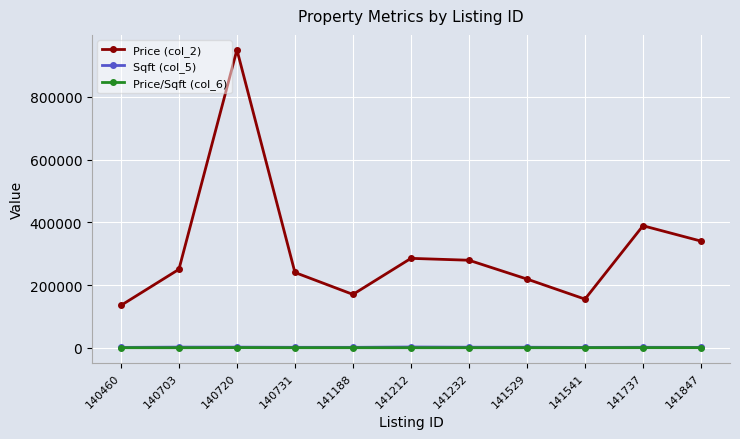

How many data points in Sqft (col_5) are less than 1415?

5